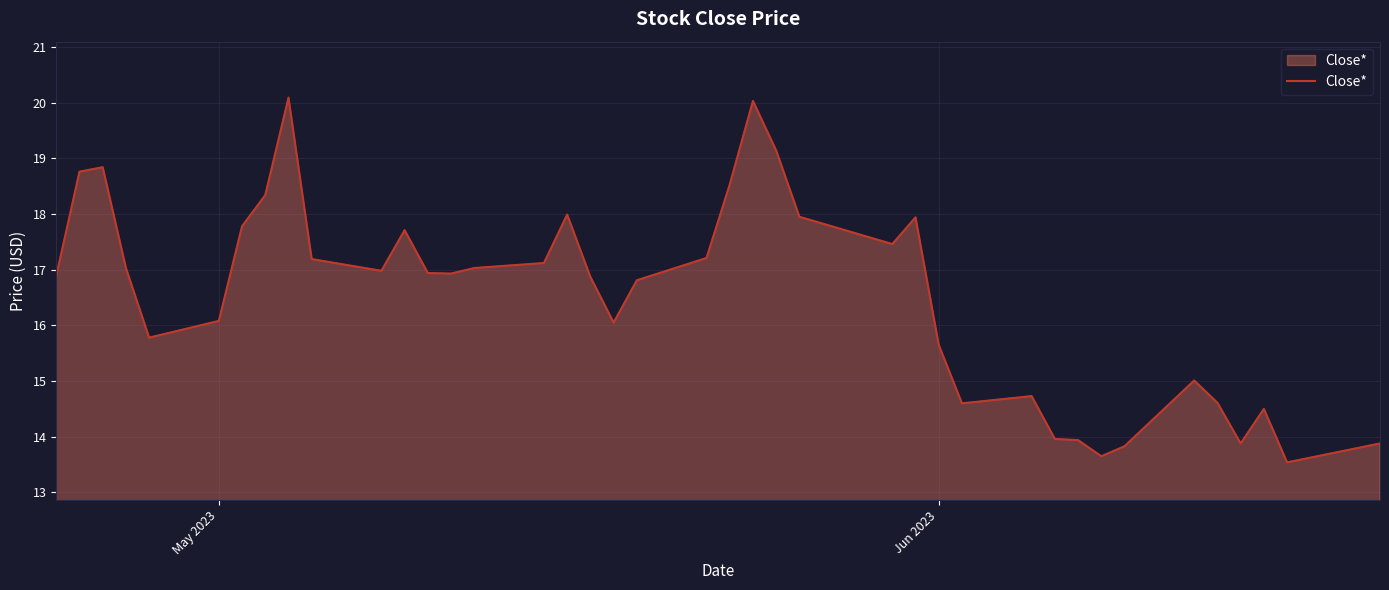

What is the greatest value displayed?

20.1